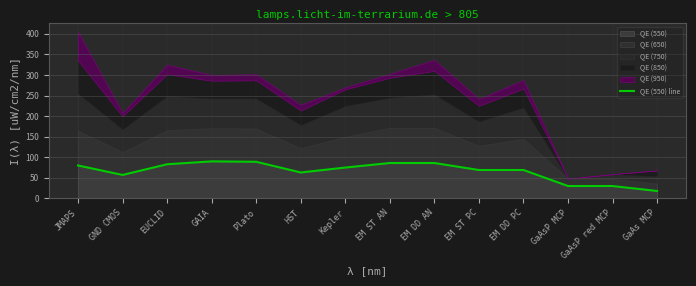

The QE (550) series shows 18 at GaAs MCP. True or false?

True